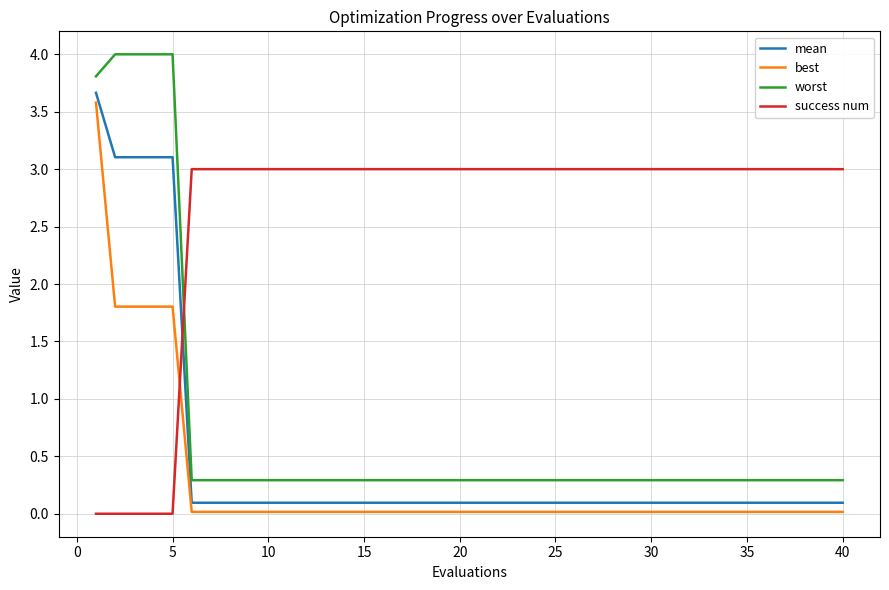

How many times do best and success num cross each other?

1